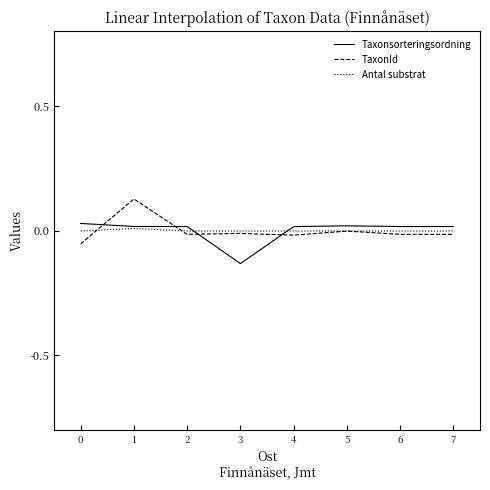

At which category does TaxonId reach its first local peak?

1